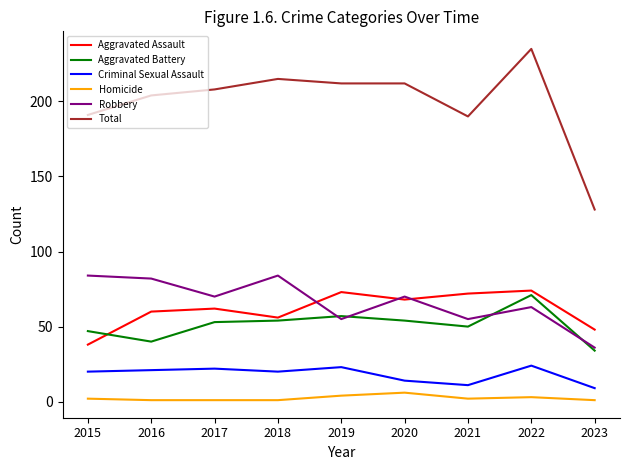

What are all the series names shown in the legend?

Aggravated Assault, Aggravated Battery, Criminal Sexual Assault, Homicide, Robbery, Total